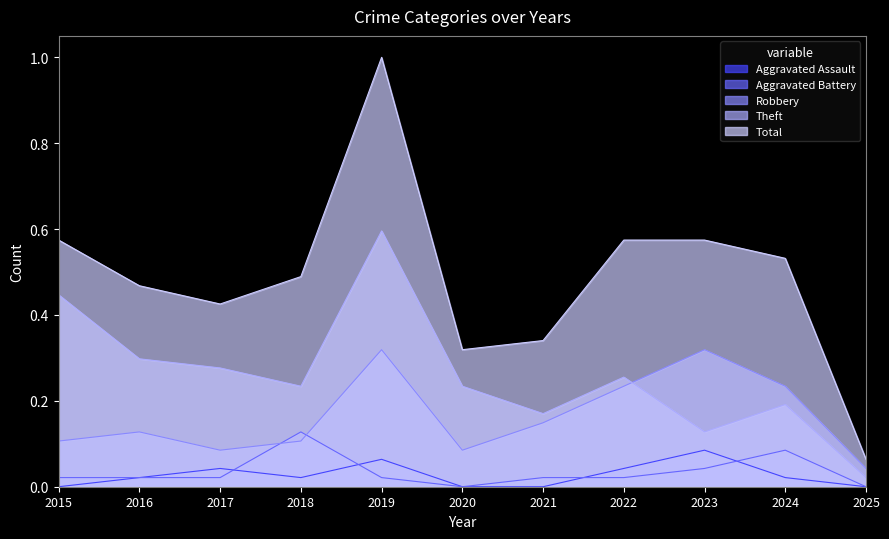

Which series has the largest range (max minus min)?

Total